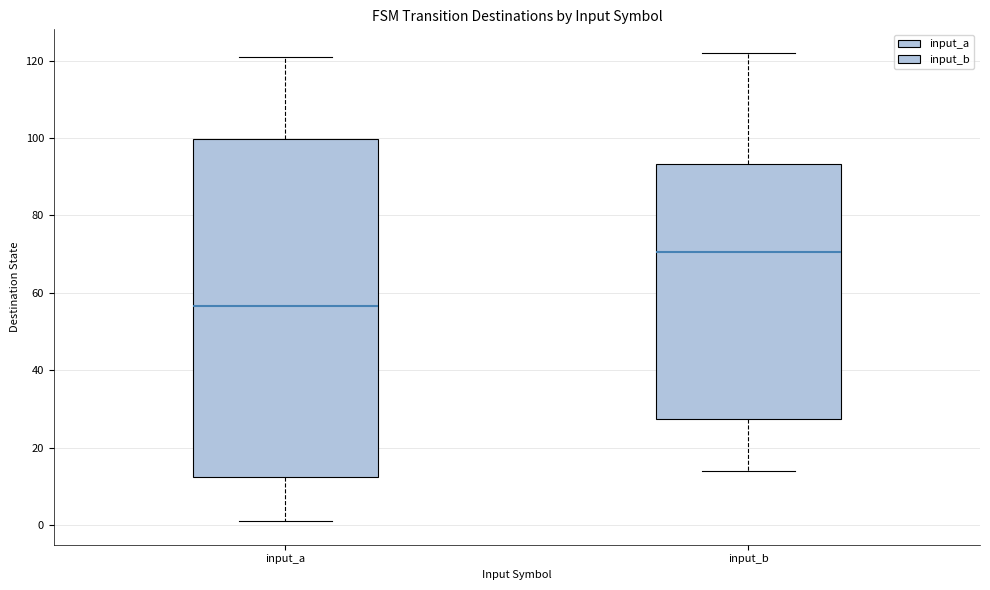

Where does the upper whisker of the box for input_a end on the y-axis? The values are not printed on the chart, so give them approximately, as read against the axis.

122